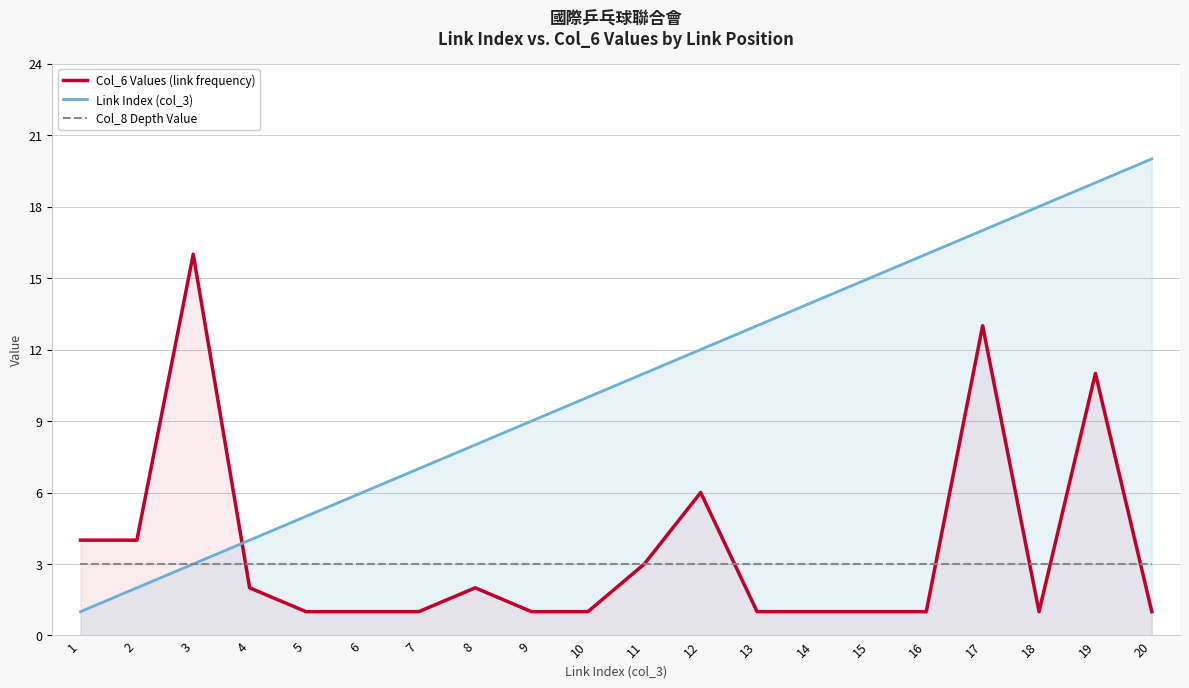

How many lines are shown in the chart?

3